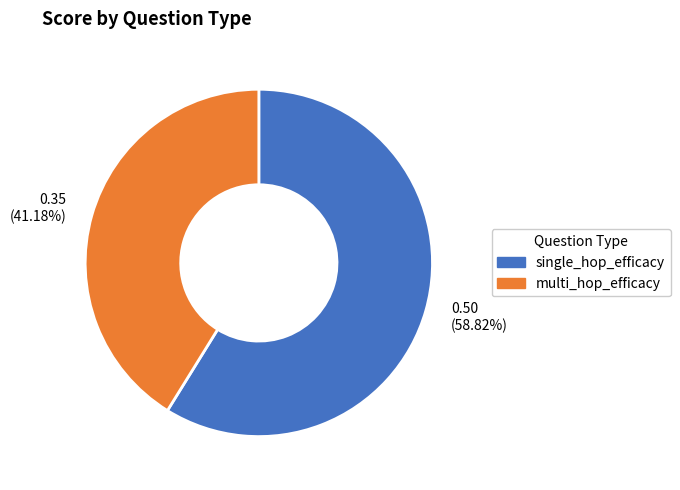

Does multi_hop_efficacy represent more than half of the total?

No